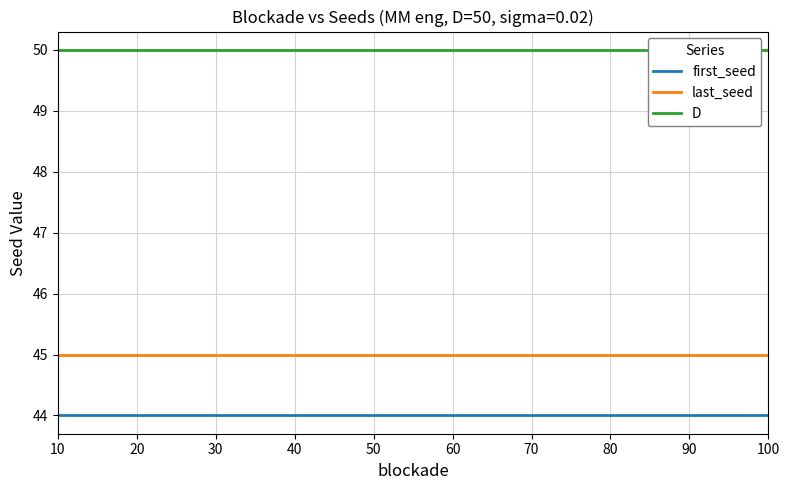

True or false: first_seed has more than 2 interior local peaks.

False